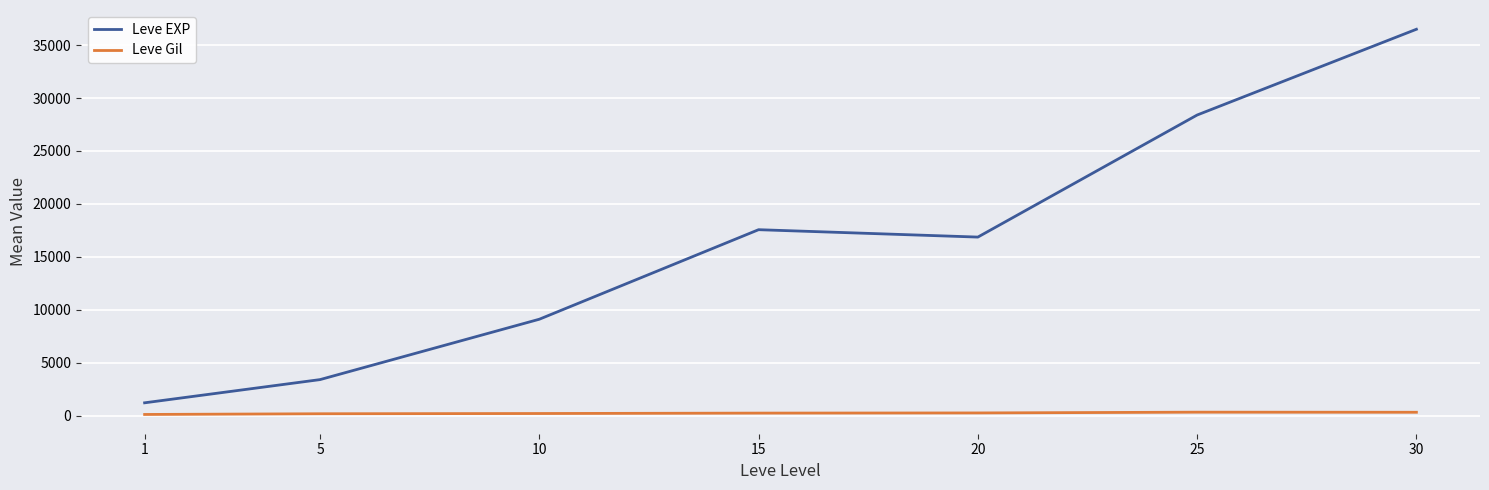

List the series in order of their overall mean, lowest first.

Leve Gil, Leve EXP